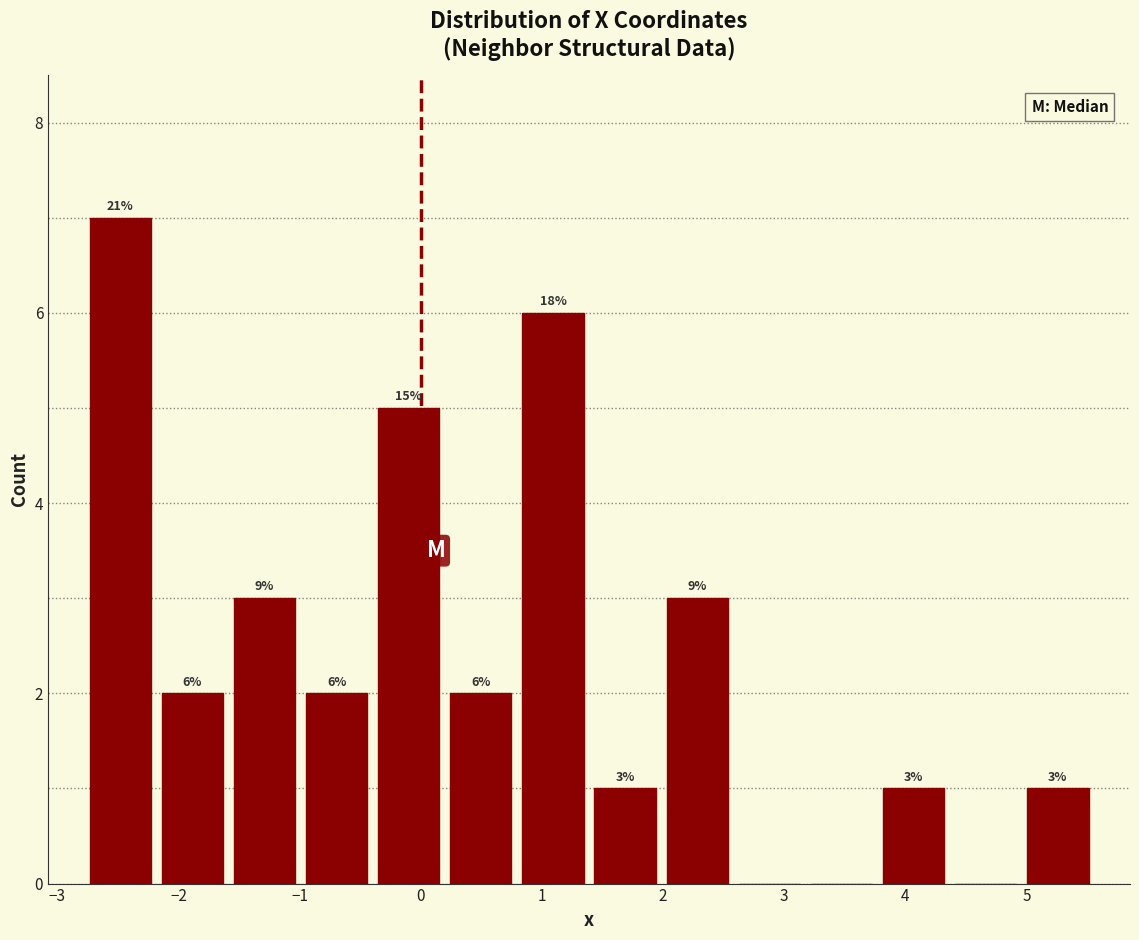

Over which range of the x-axis is the bar tallest?

-2.8 to -2.2